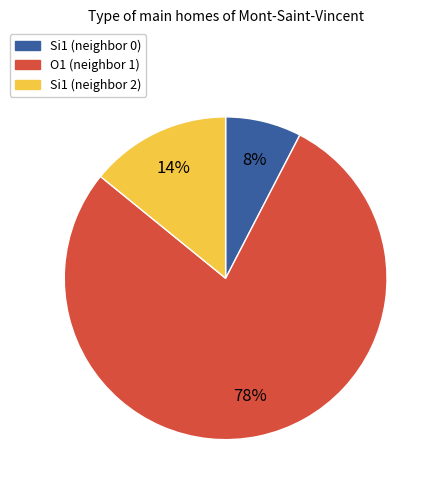

To the nearest percent, what is the average slice percentage?

33%